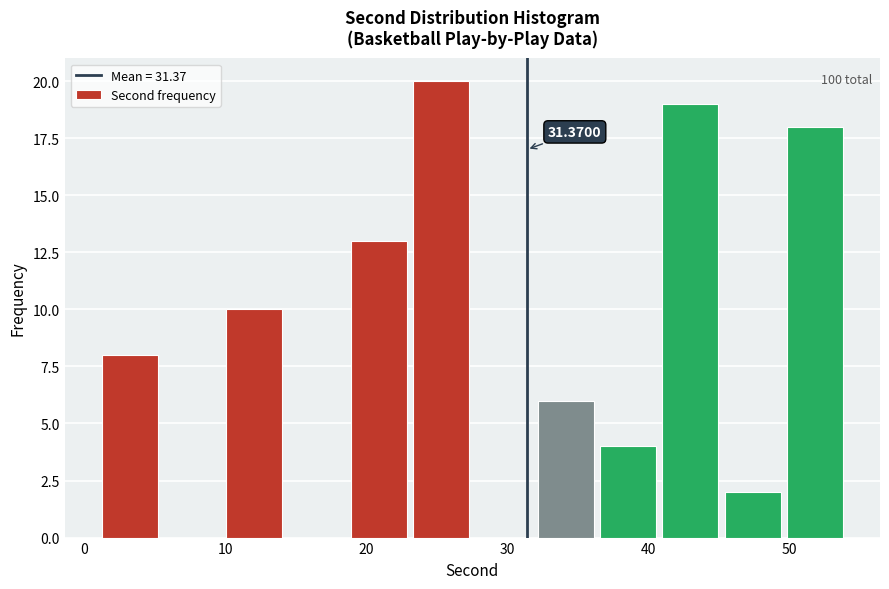

Over which range of the x-axis is the bar tallest?

23 to 28